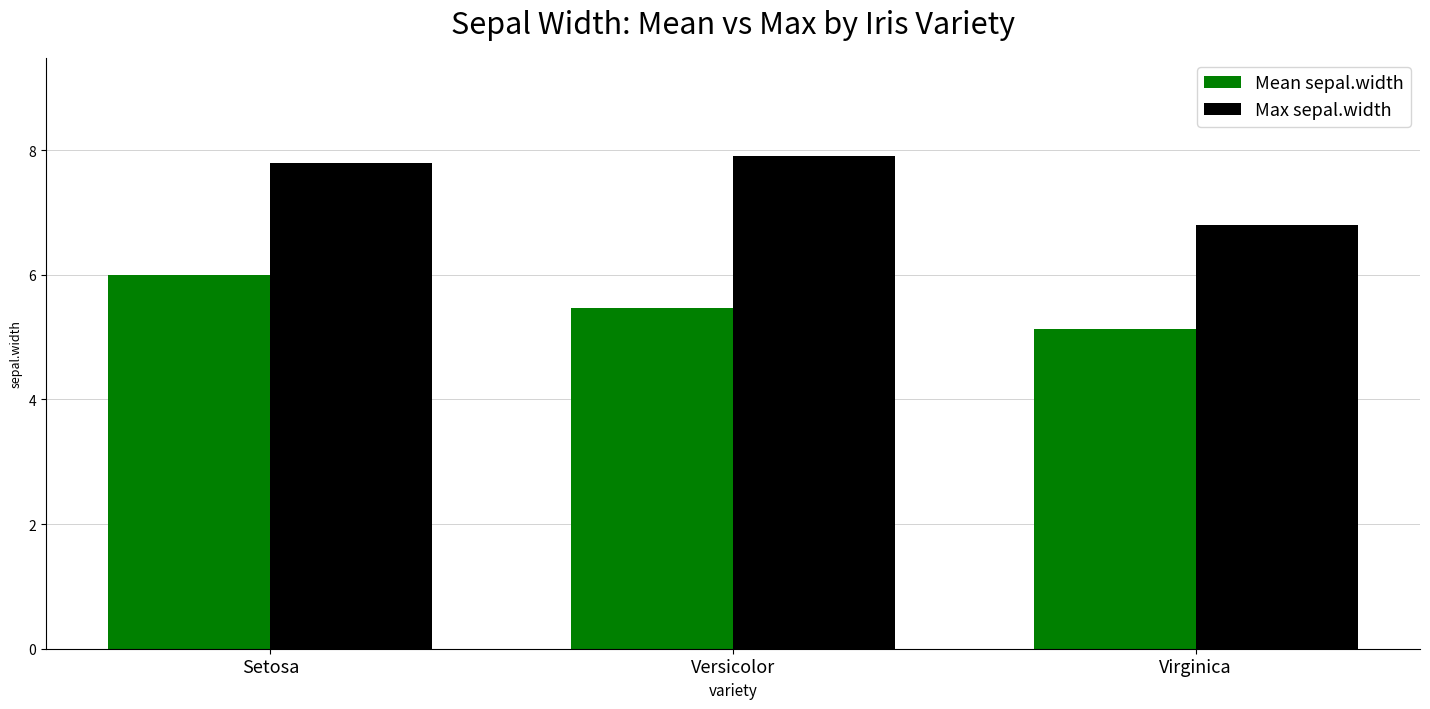

Reading right to left, what are all the values shown in this chart?

Mean sepal.width: 5.1	5.5	6.0
Max sepal.width: 6.8	7.9	7.8